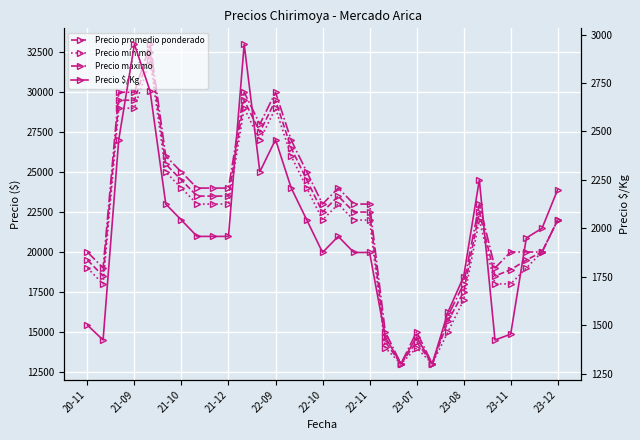

At how many categories does at least one series exceed 25999?

8